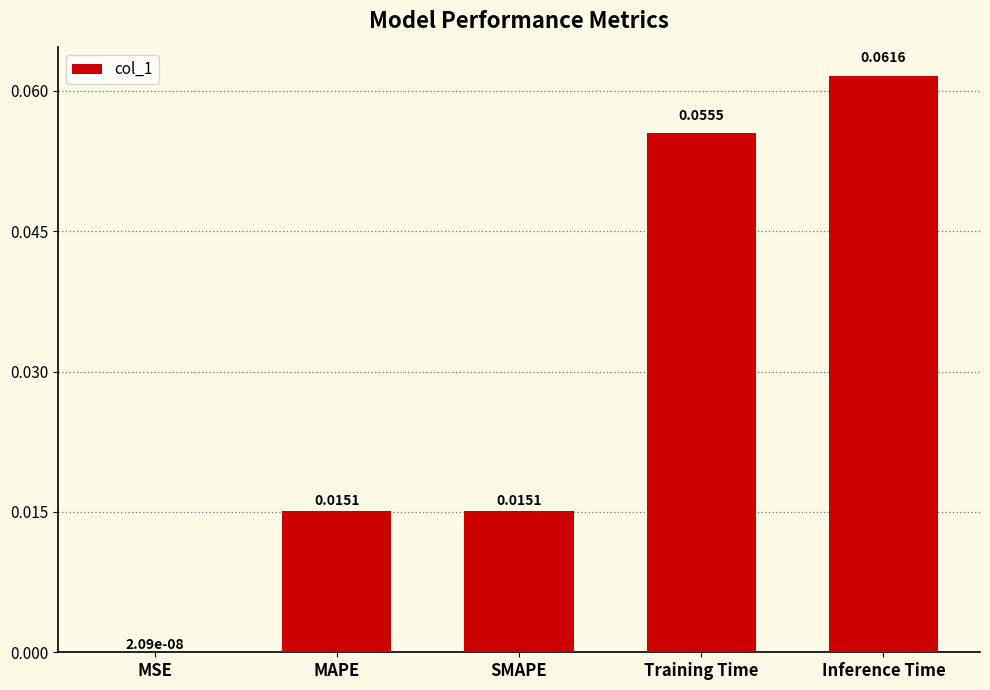

Which category has the highest value across all series?

Inference Time